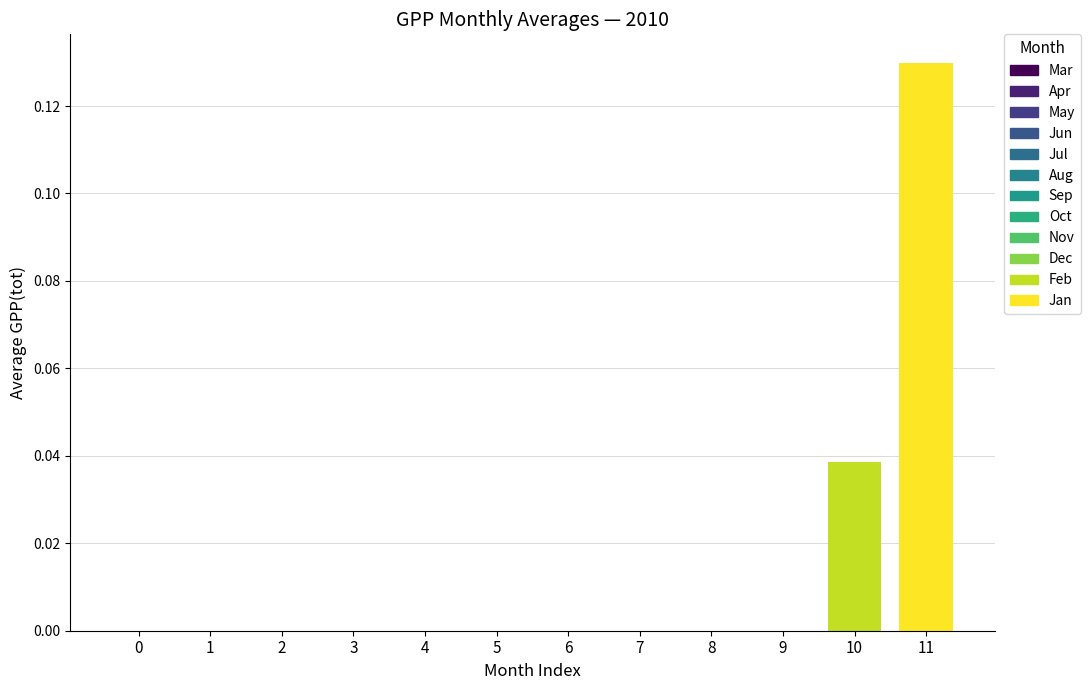

Which category has the highest value across all series?

11